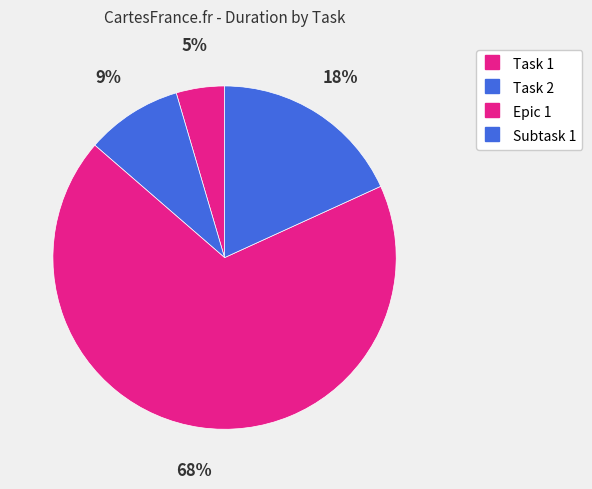

Count the number of slices in the pie.

4